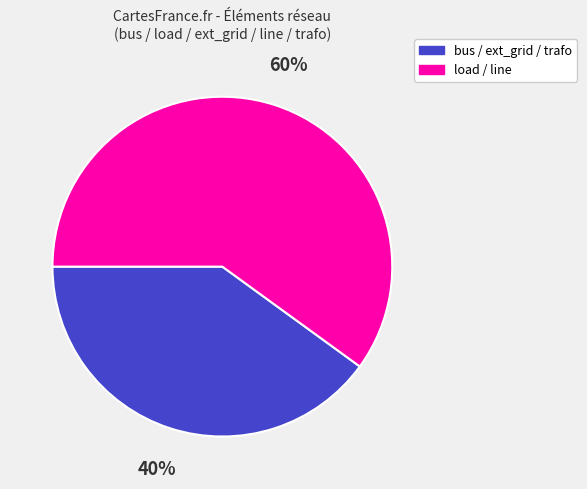

To the nearest percent, what is the average slice percentage?

50%